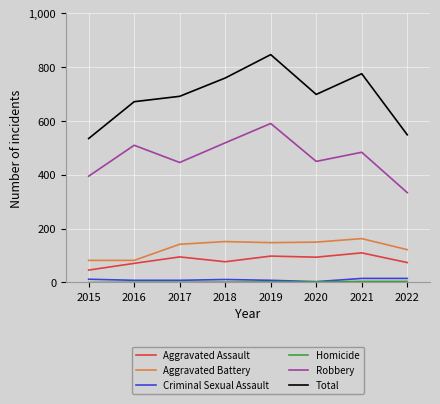

The Aggravated Assault series shows 152 at 2021. True or false?

False